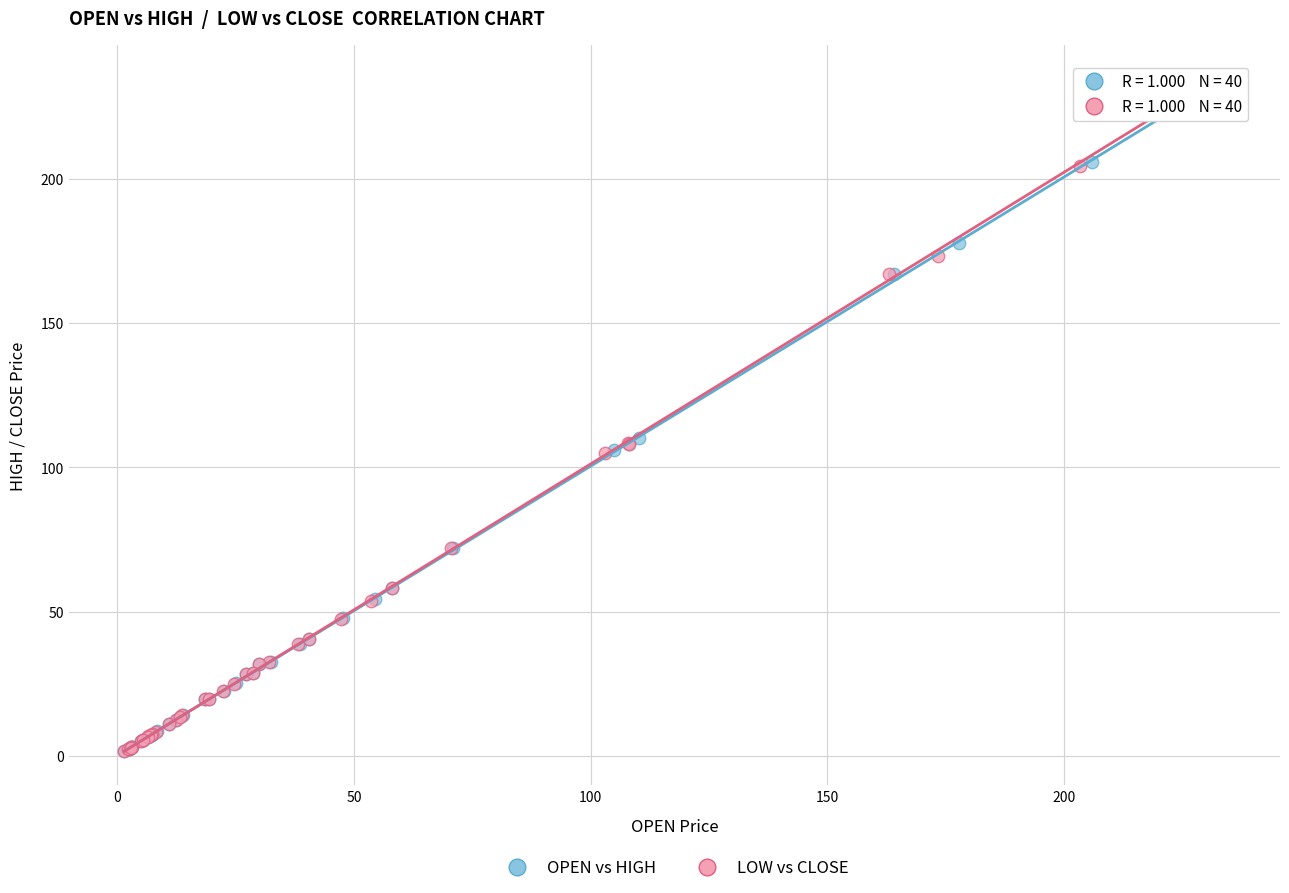

Which series has the widest spread of Y values?

OPEN vs HIGH